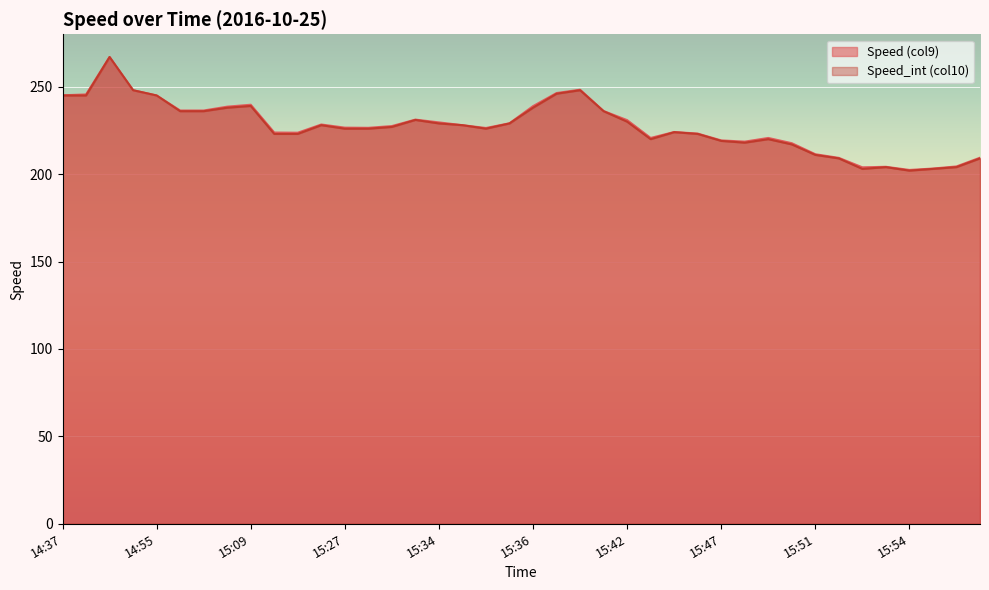

What is the minimum value shown in the chart?

202.0